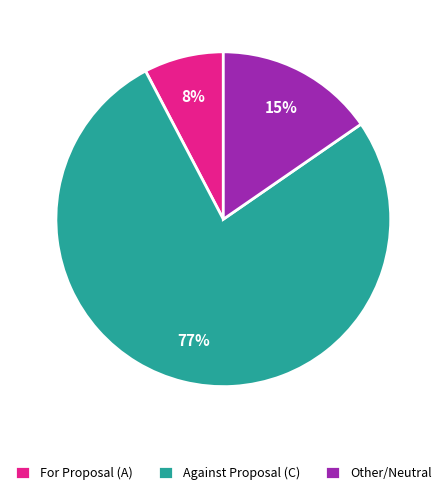

Rank the categories by value from highest to lowest.

Against Proposal (C), Other/Neutral, For Proposal (A)